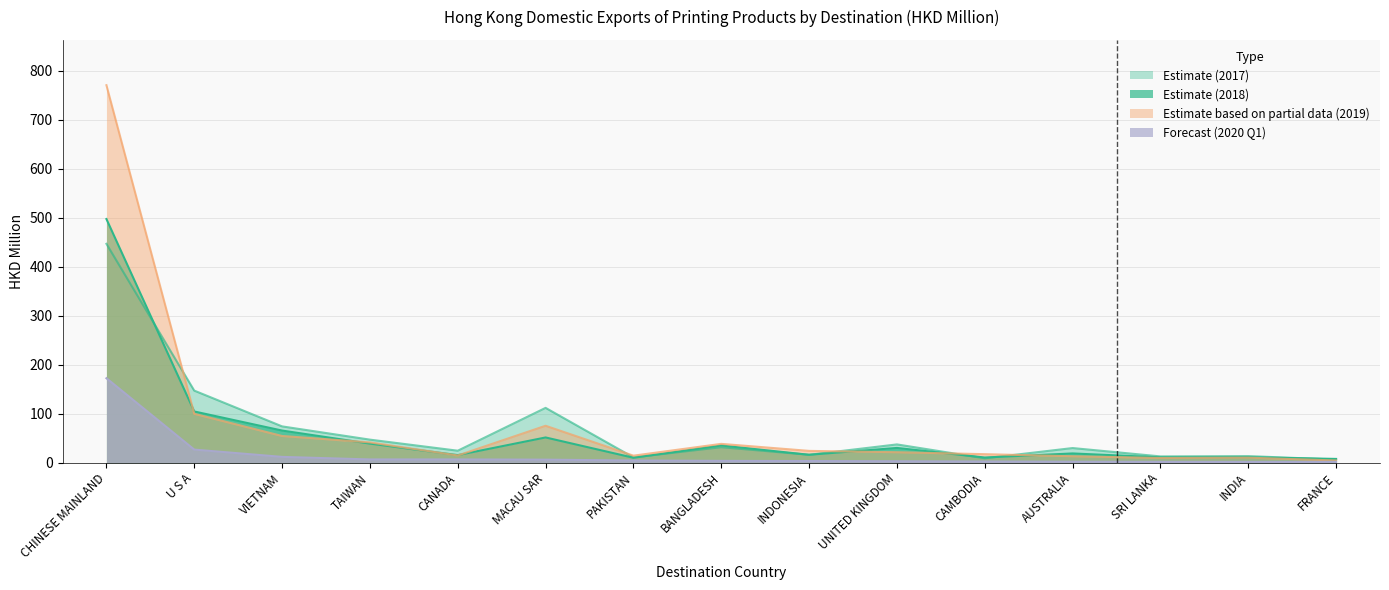

At which label does 201812 reach its peak?

CHINESE MAINLAND